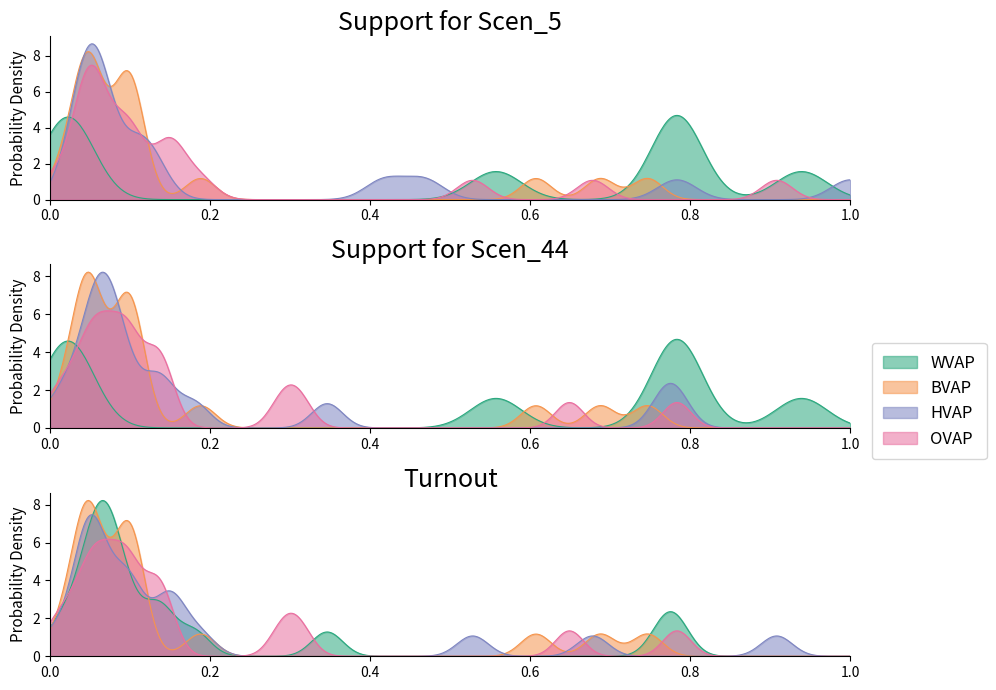

Which series ends up on top after the final intersection of Scen_44 and Scen_5?

Scen_5